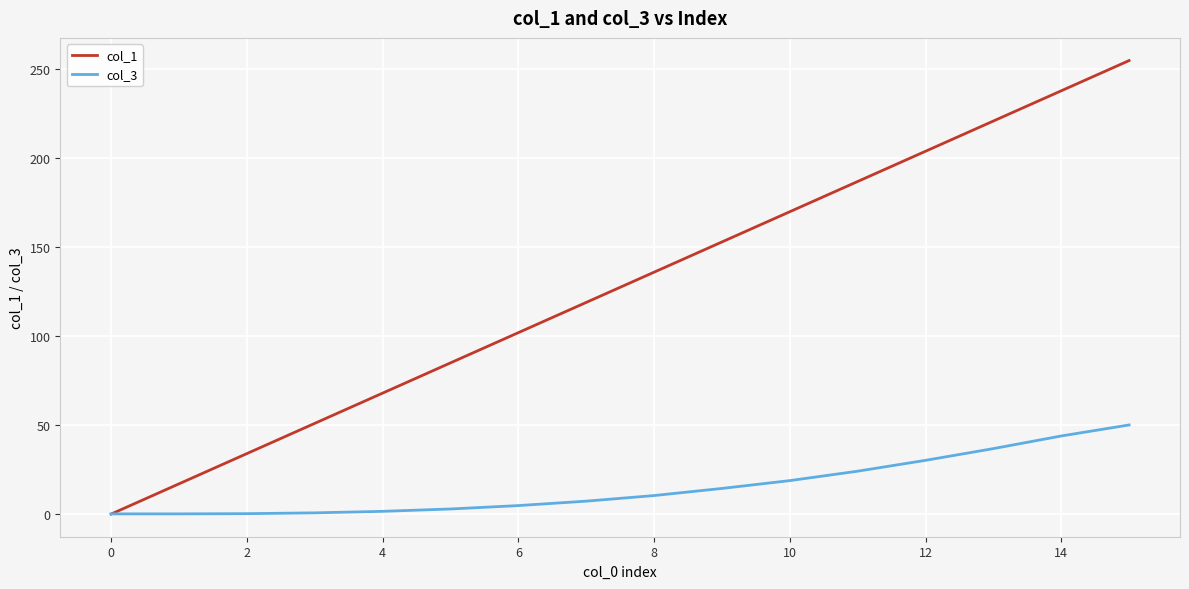

What is the difference between the maximum and minimum values in the col_3 series?

50.0